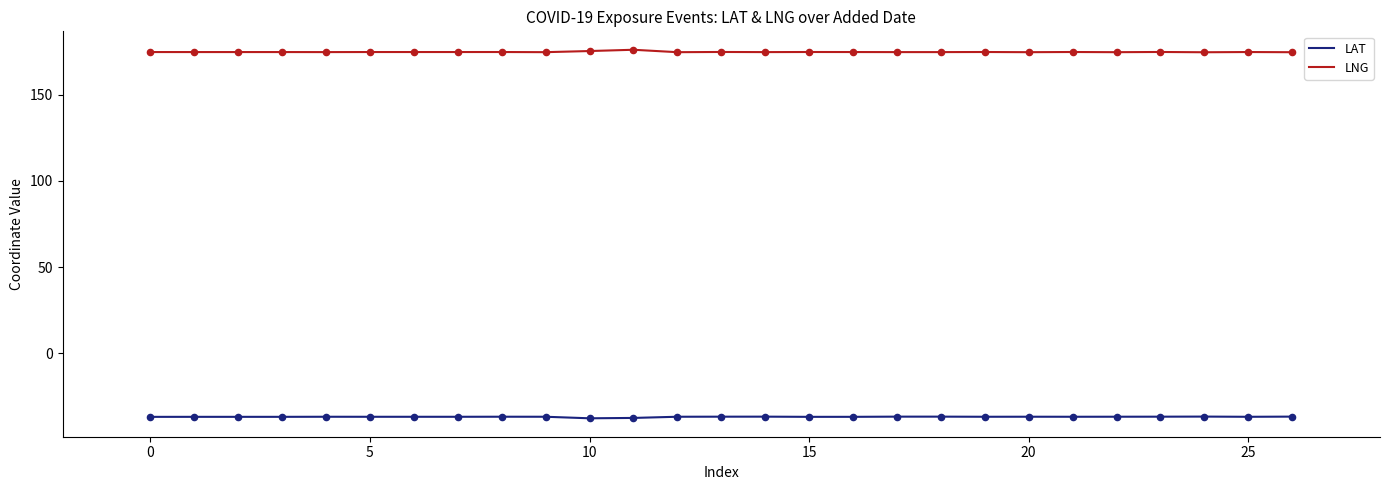

List the series in order of their overall mean, lowest first.

LAT, LNG